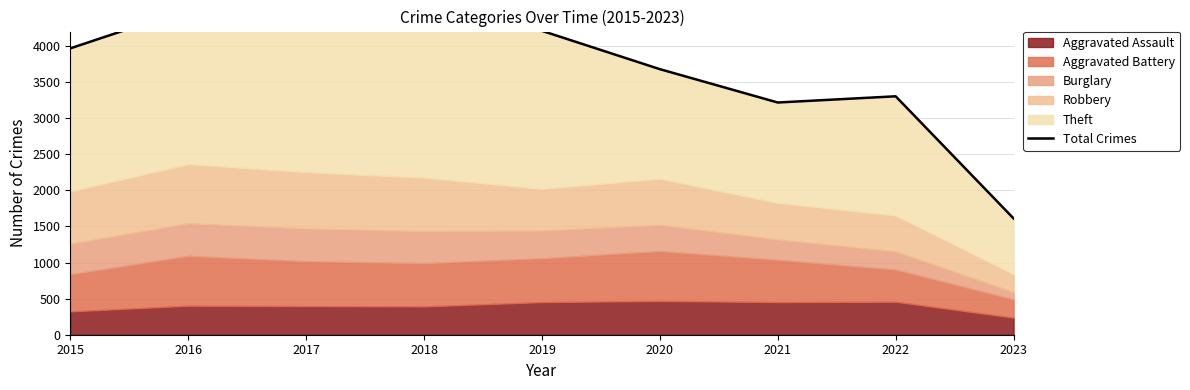

What is the ratio of the value at 2016 to the value at 2022?

1.4